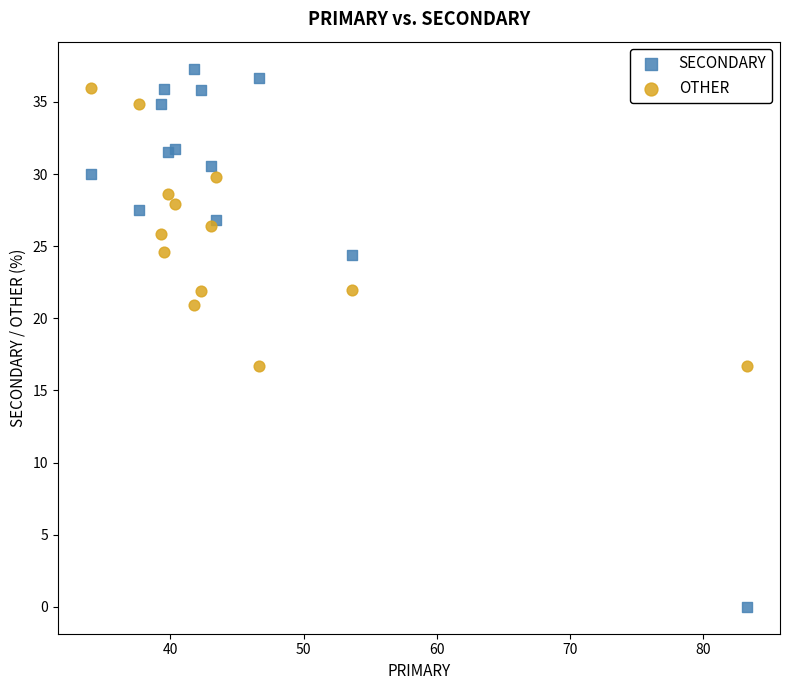

Which series reaches the minimum Y coordinate?

SECONDARY